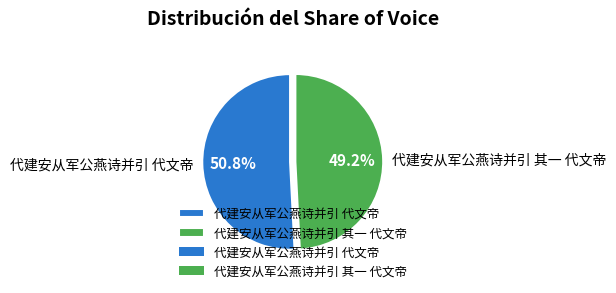

Which has a higher value, 代建安从军公燕诗并引 代文帝 or 代建安从军公燕诗并引 其一 代文帝?

代建安从军公燕诗并引 代文帝